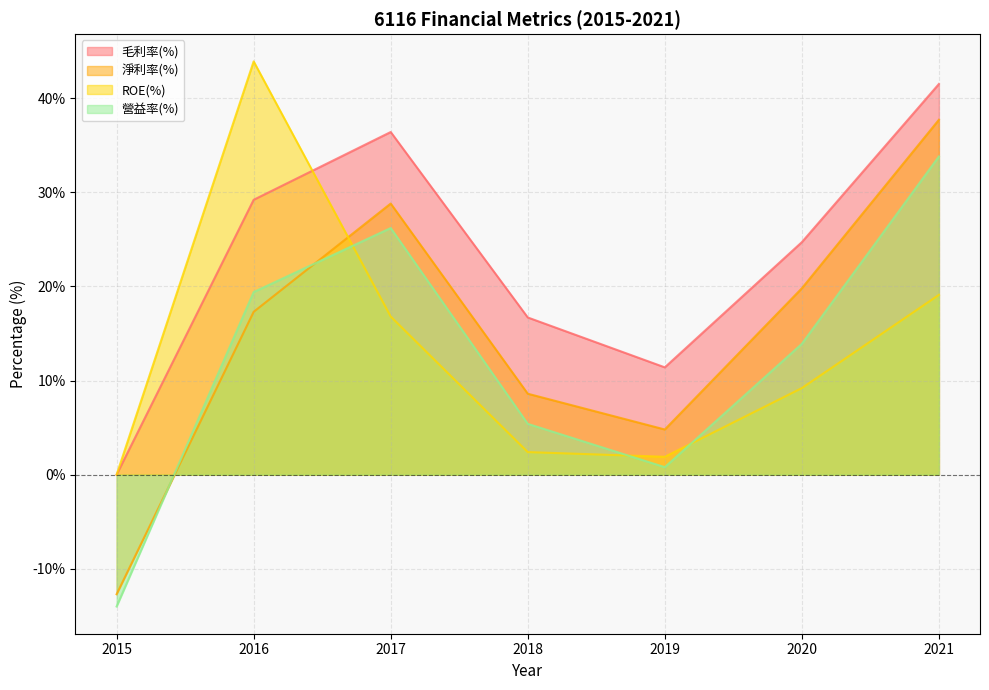

True or false: ROE(%) has a value of 8.7 at 2017.

False